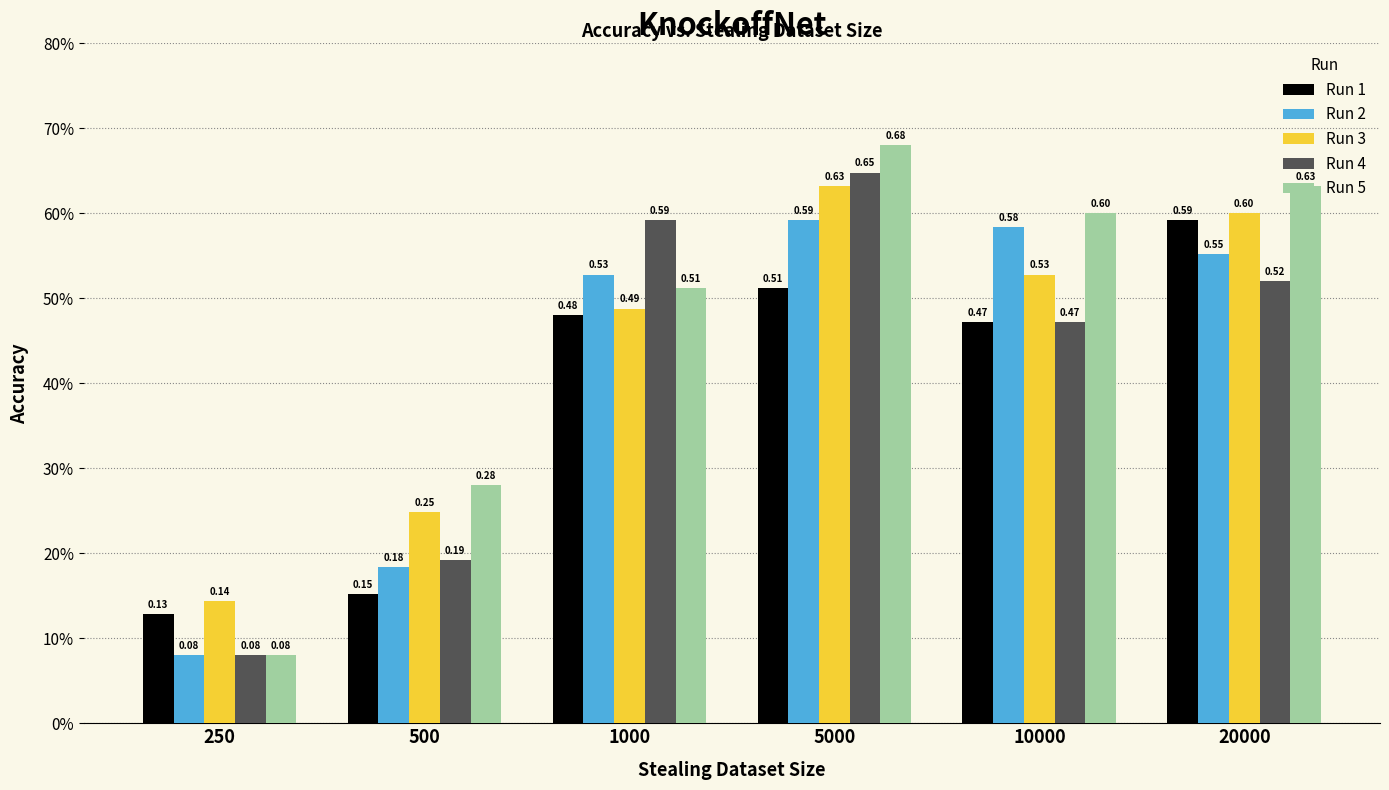

Are the bars horizontal?

No